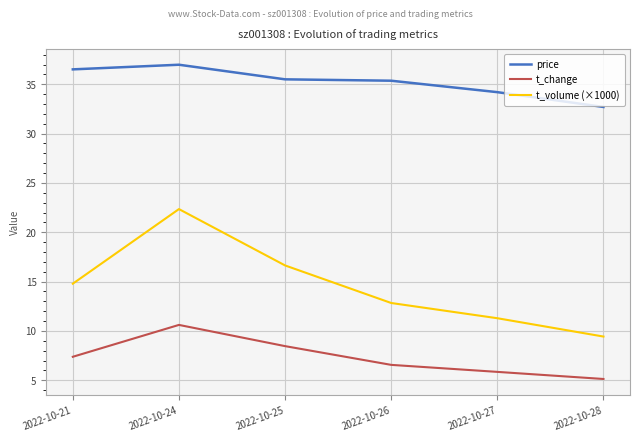

True or false: t_volume (×1000) has a value of 11.3 at 2022-10-27.

True